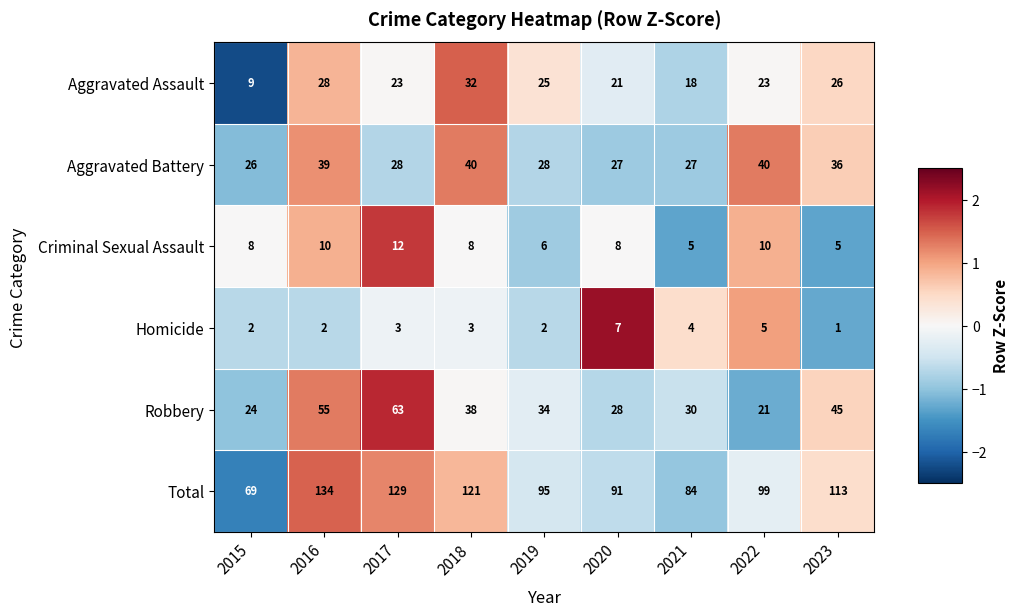

Is the value of Homicide at 2018 greater than the value of Robbery at 2020?

No